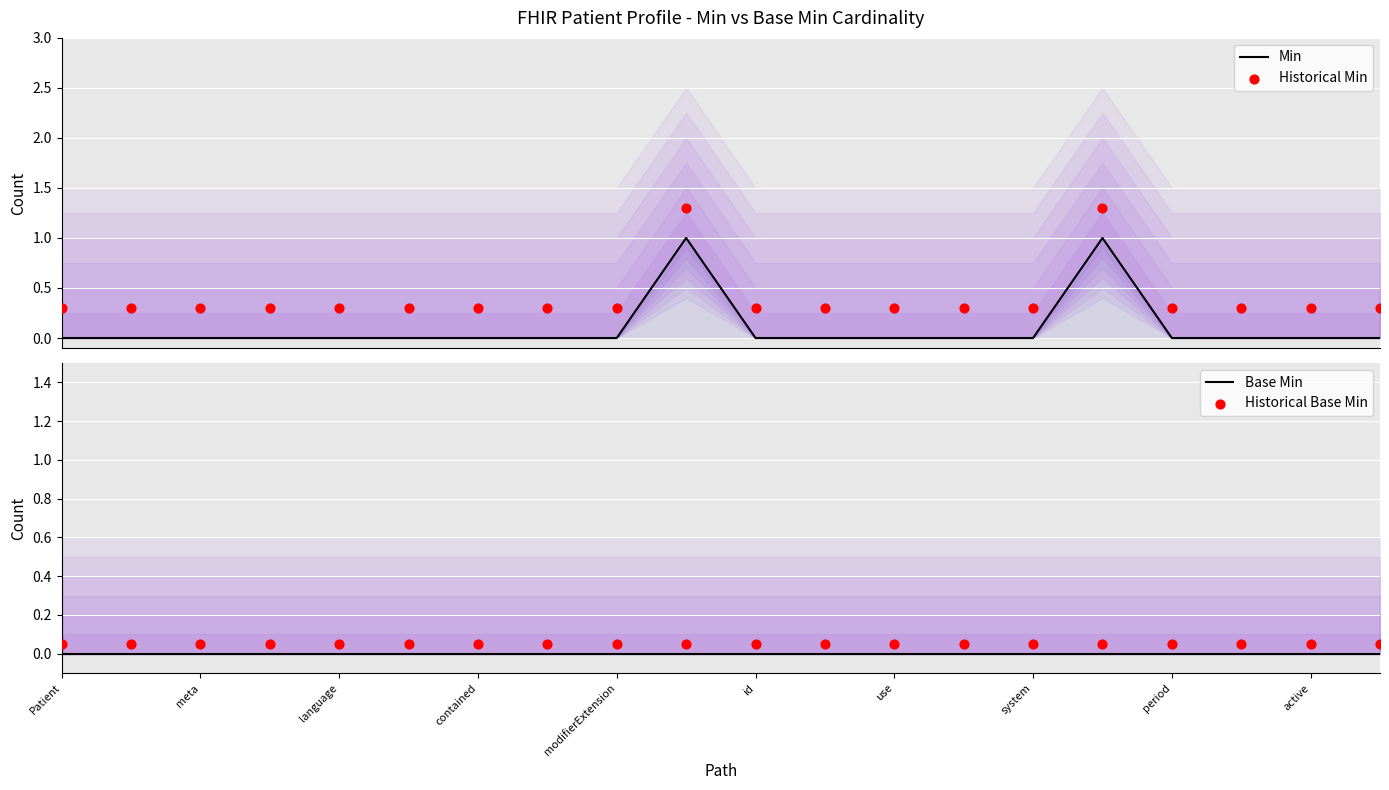

Which series reaches the minimum Y coordinate?

Min